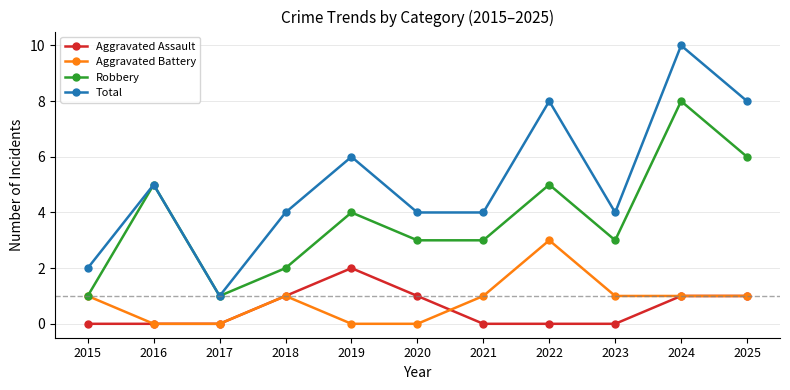

What is the value of the Robbery point at the 11th from the left?

6